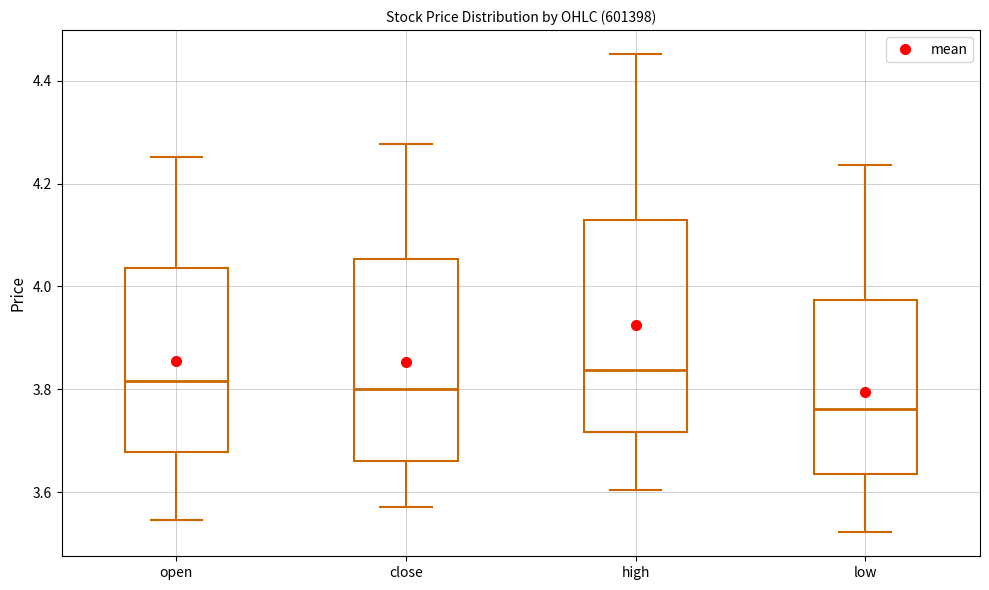

Which box is the tallest, from its lower edge to its upper edge?

high